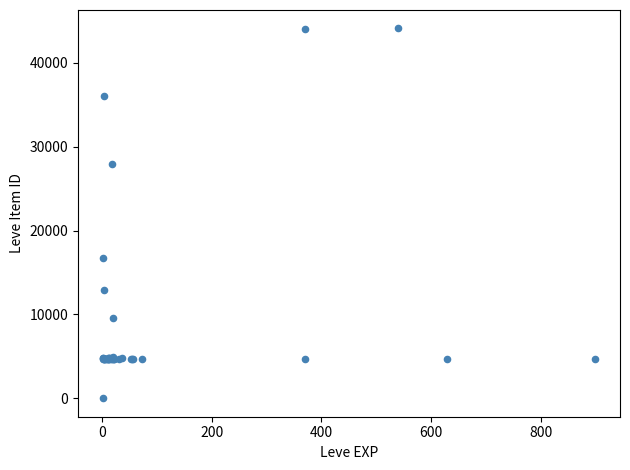

What Y value in the scatter plot is closest to 22050?

16734